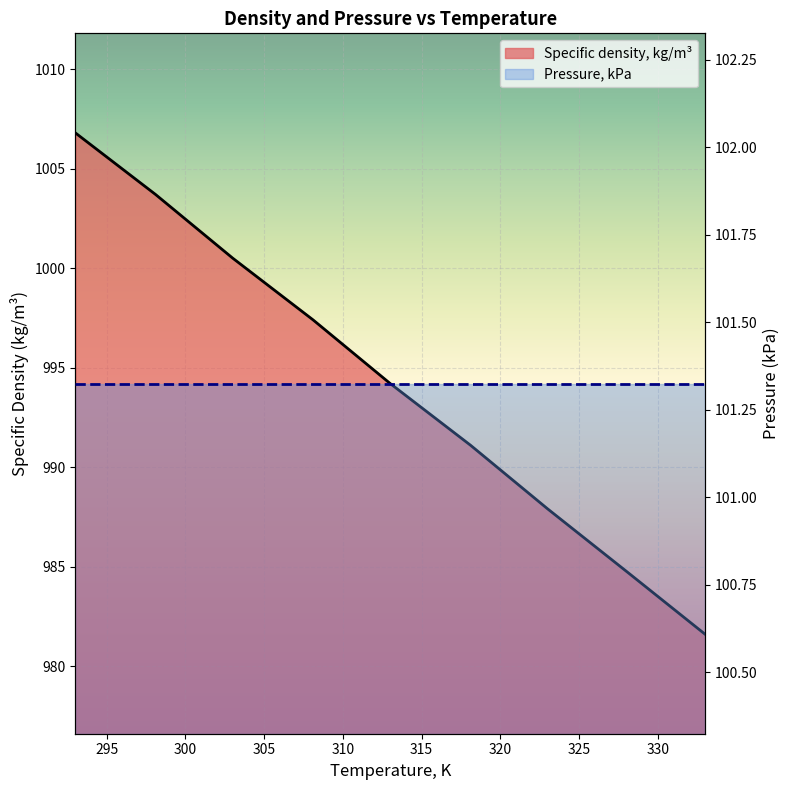

Count the number of categories in the chart.

9